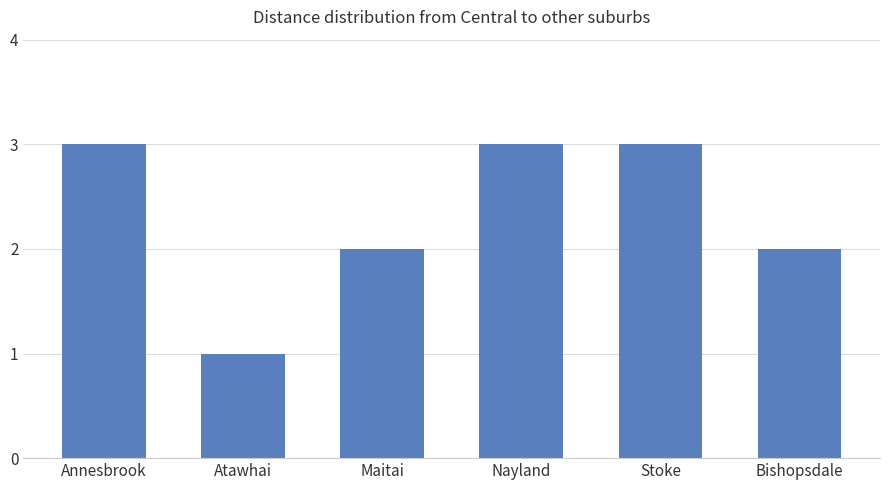

What is the label of the 1st bar from the right?

Bishopsdale